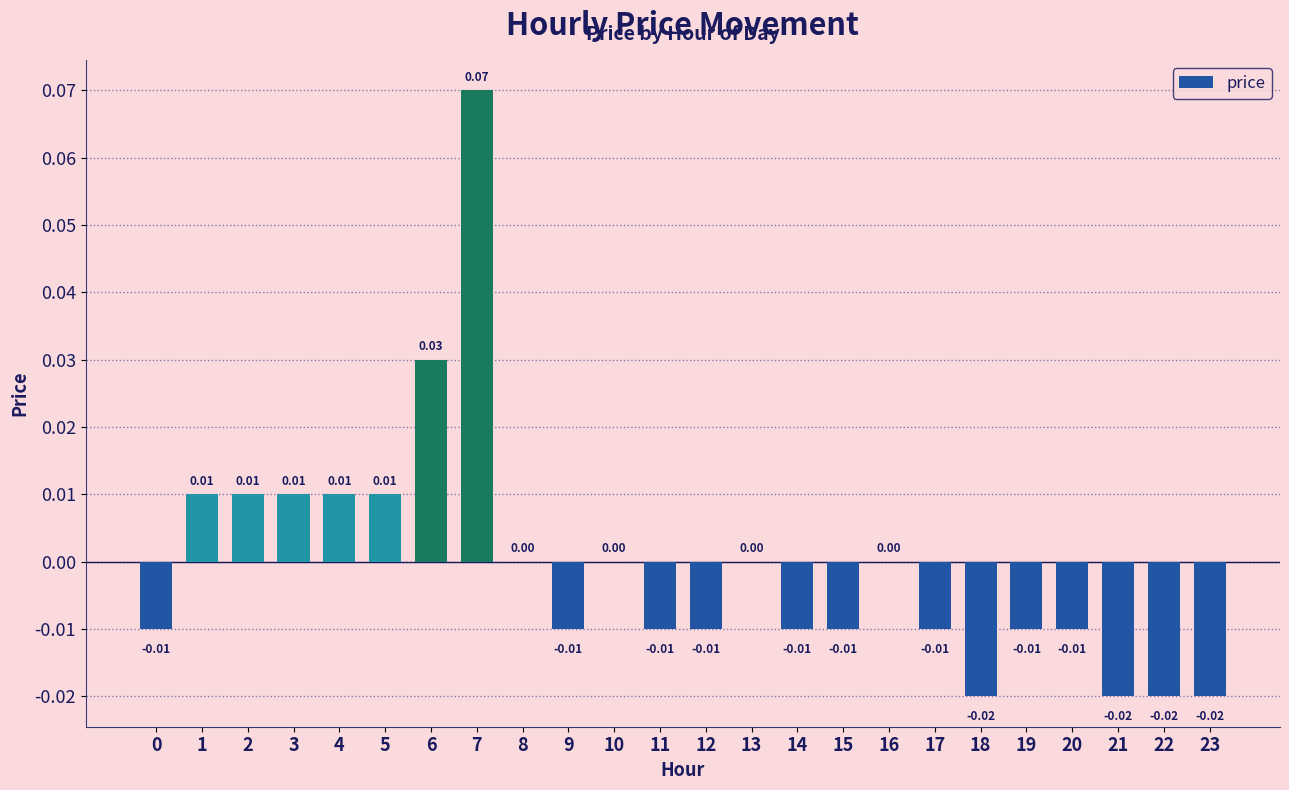

Between 16 and 12, which is larger?

16